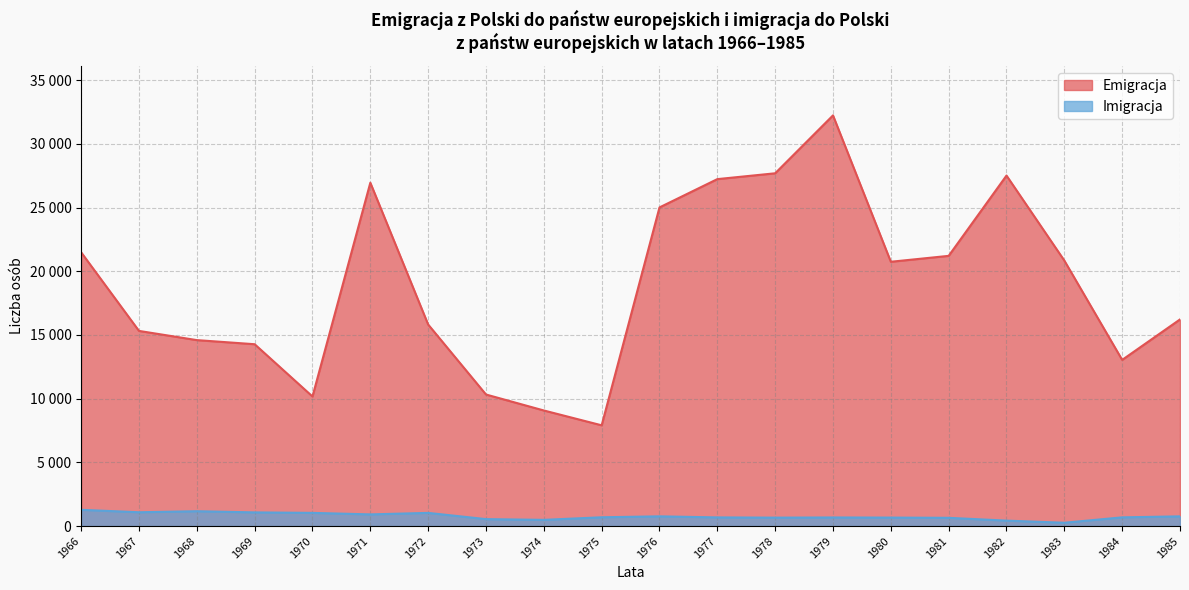

What is the minimum value shown in the chart?

261